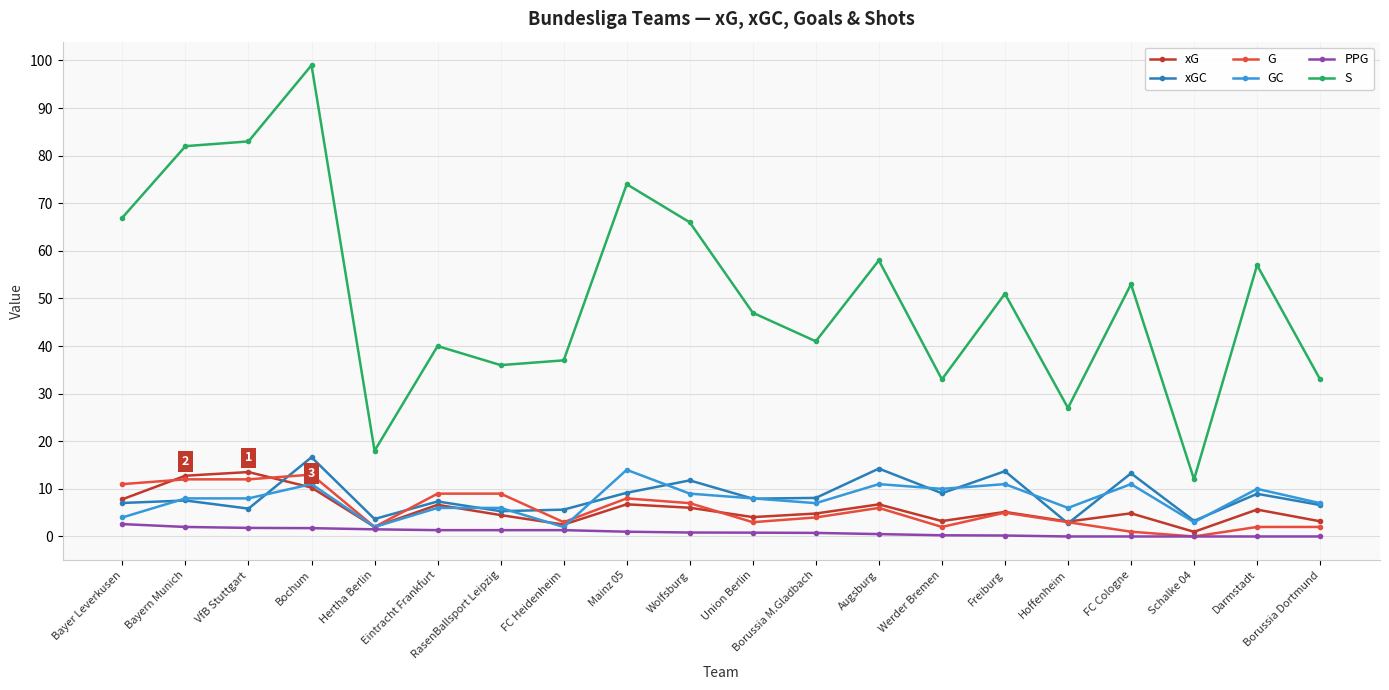

What is the label of the 12th point from the right?

Mainz 05